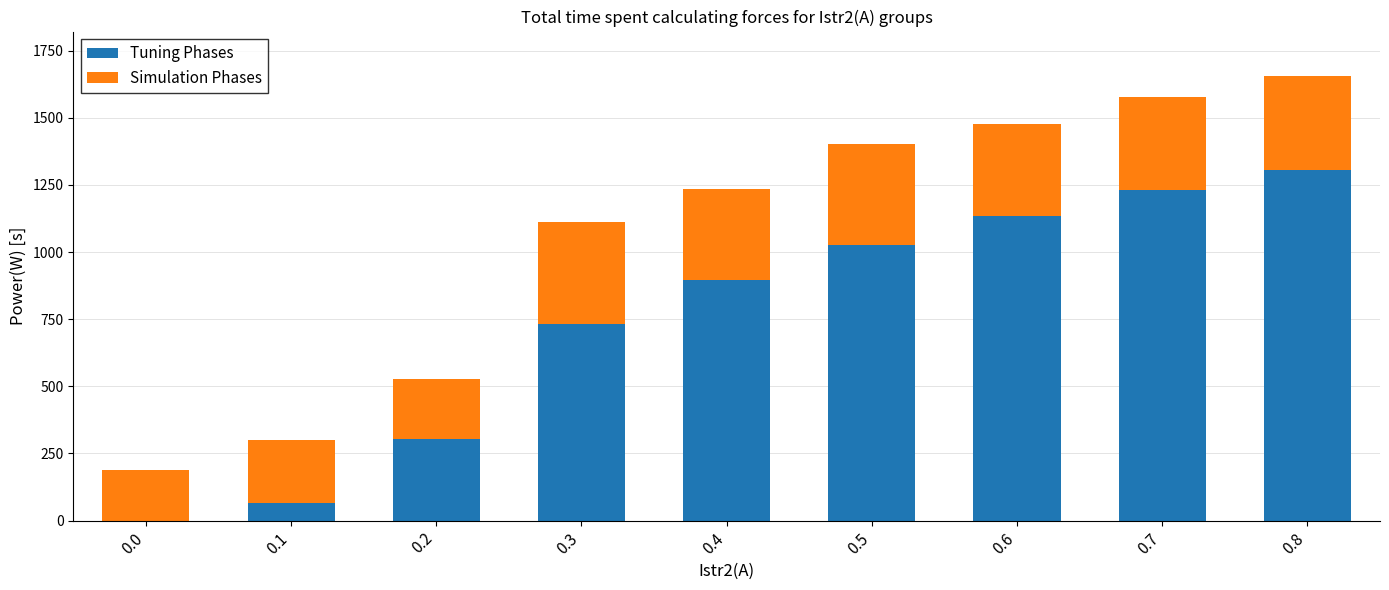

What is the total value across all series at 0.1?

299.2